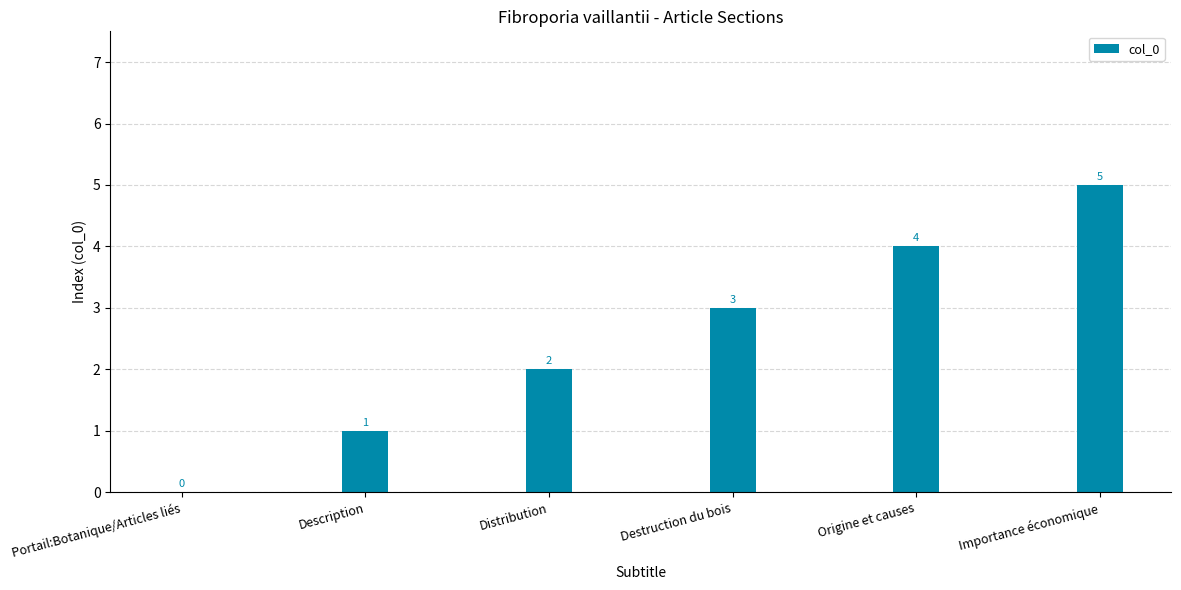

Approximately how many times larger is the value at Distribution compared to Importance économique?

0.4